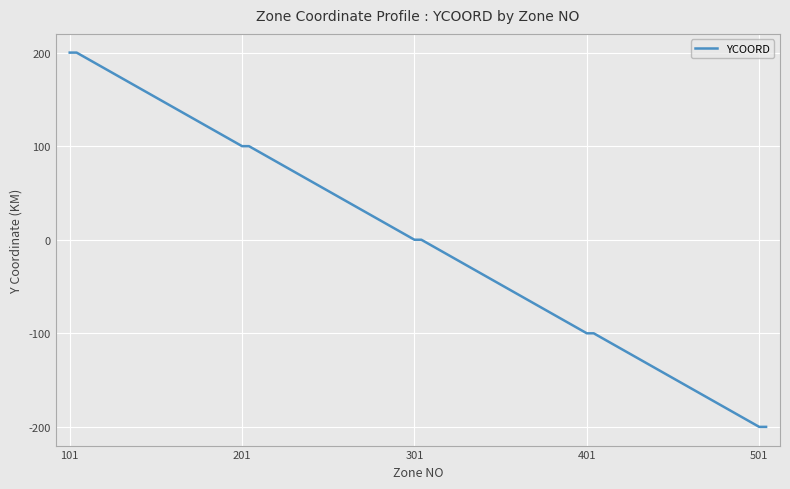

Does the chart display data point markers on the line(s)?

No